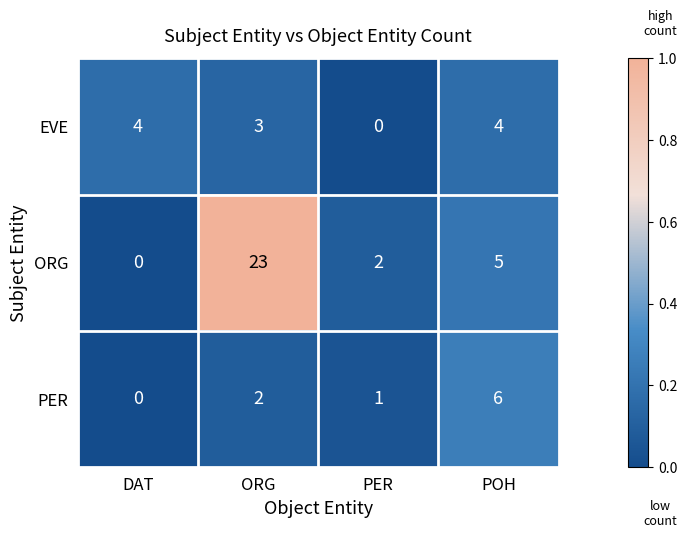

What is the difference between the highest and lowest values at POH?

2